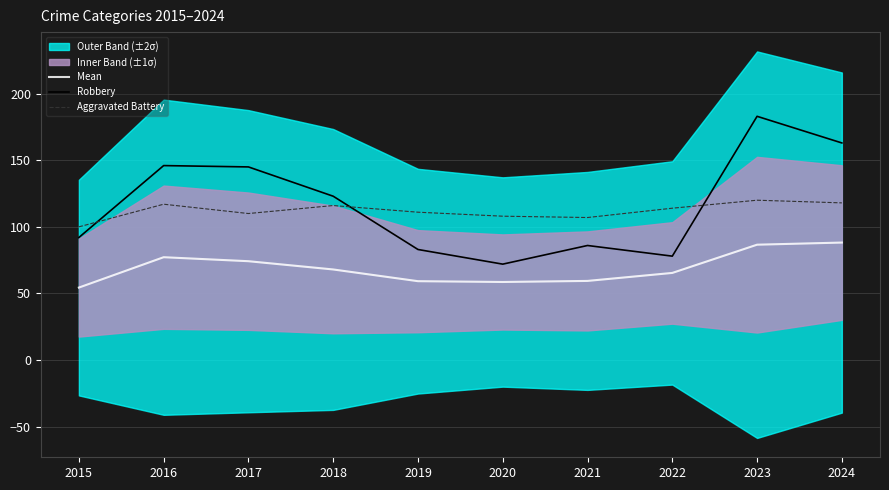

Reading left to right, list all the values displayed in this chart.

Mean: 2015=54.4	2016=77.2	2017=74.2	2018=68.0	2019=59.2	2020=58.6	2021=59.4	2022=65.4	2023=86.6	2024=88.2
Robbery: 2015=92.0	2016=146.0	2017=145.0	2018=123.0	2019=83.0	2020=72.0	2021=86.0	2022=78.0	2023=183.0	2024=163.0
Aggravated Battery: 2015=100.0	2016=117.0	2017=110.0	2018=116.0	2019=111.0	2020=108.0	2021=107.0	2022=114.0	2023=120.0	2024=118.0